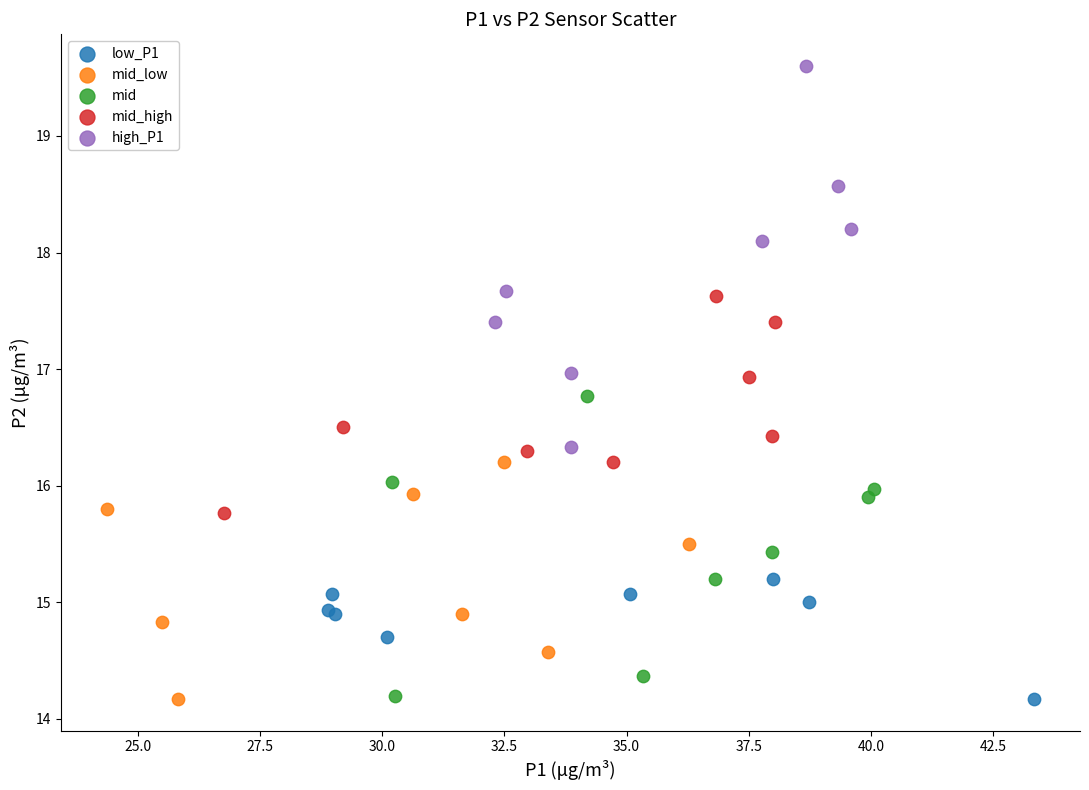

Which series has the largest Y range (max minus min)?

high_P1